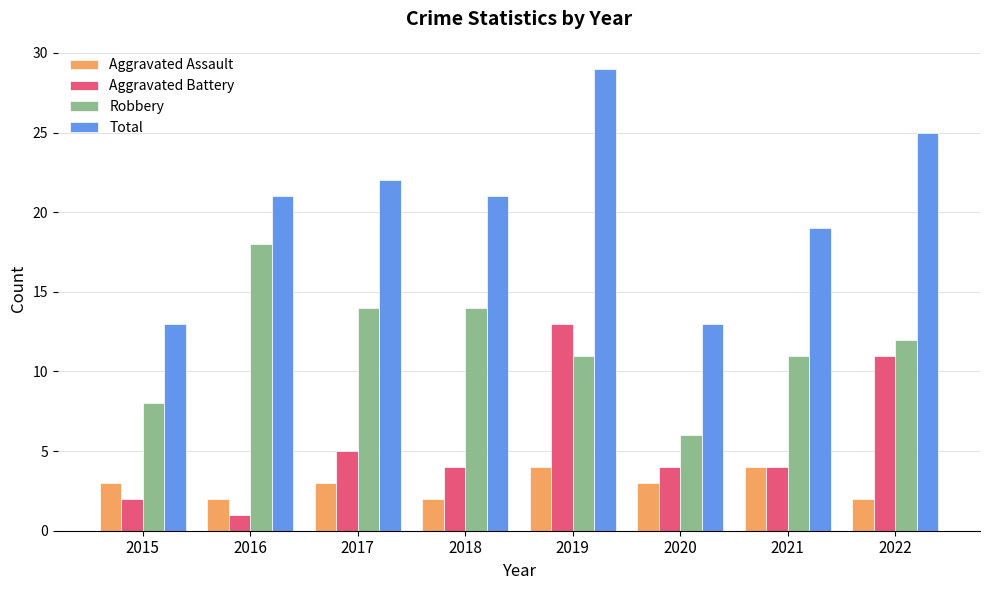

What is the smallest value displayed?

1